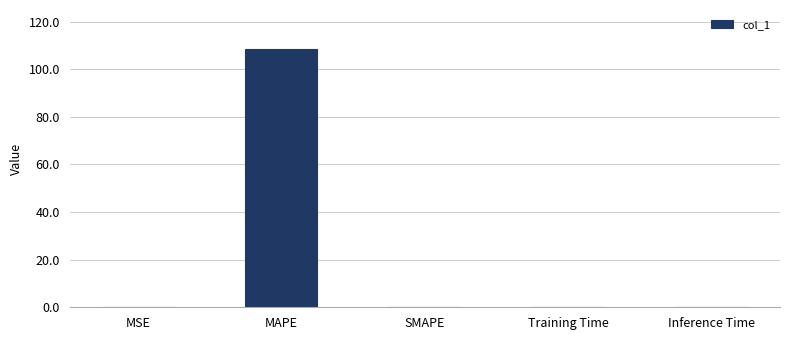

What is the sum of the values at SMAPE and MAPE?

108.6